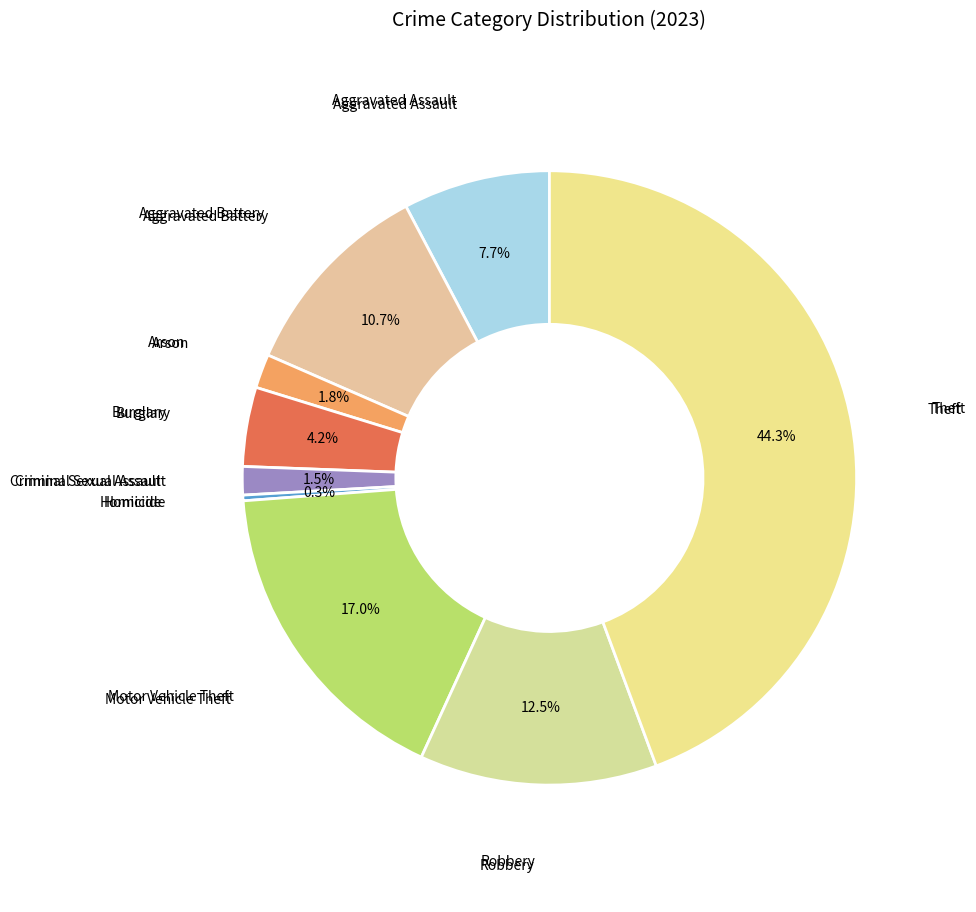

Between Burglary and Theft, which is larger?

Theft